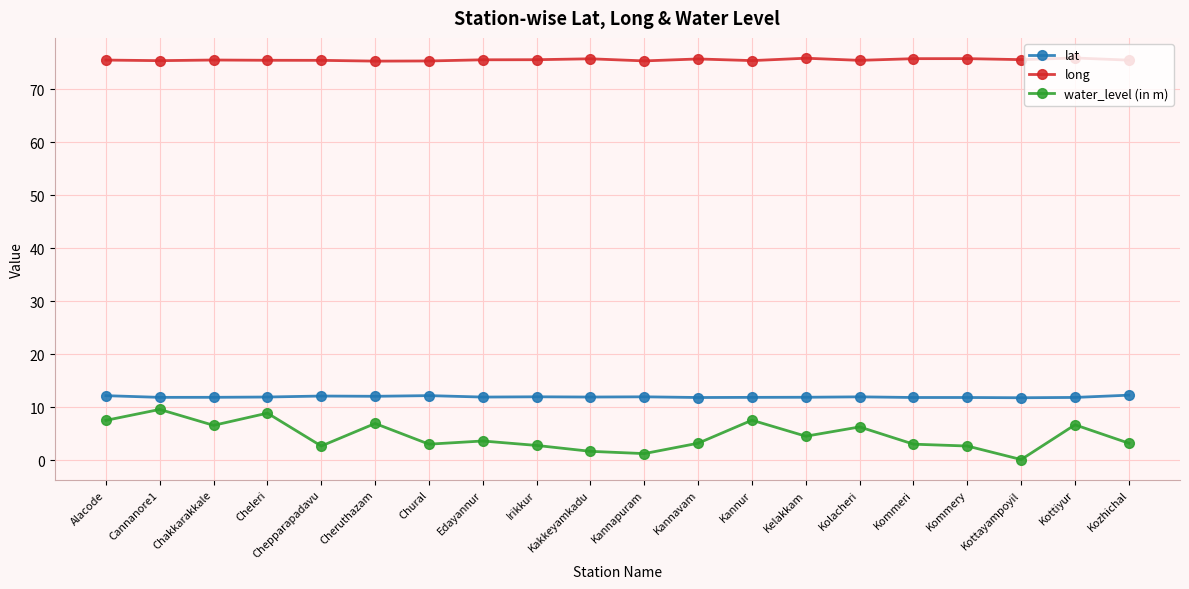

At Kottayampoyil, list the series in order from smallest to largest.

water_level (in m), lat, long